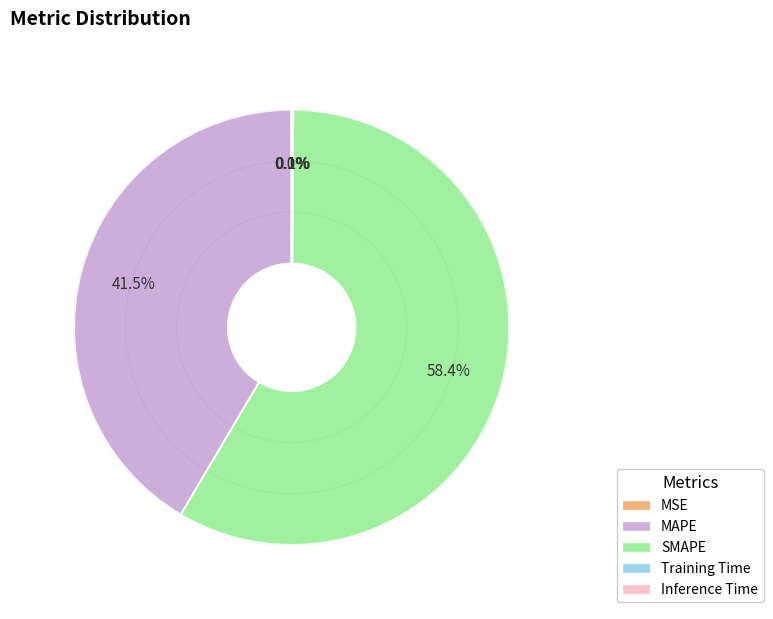

Does SMAPE represent more than half of the total?

Yes